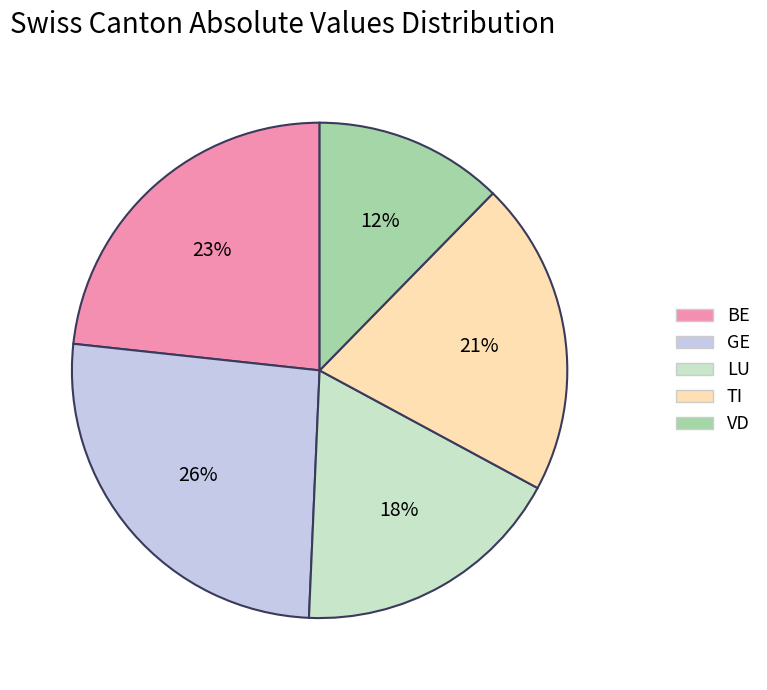

Is the sum of LU and BE greater than half?

No